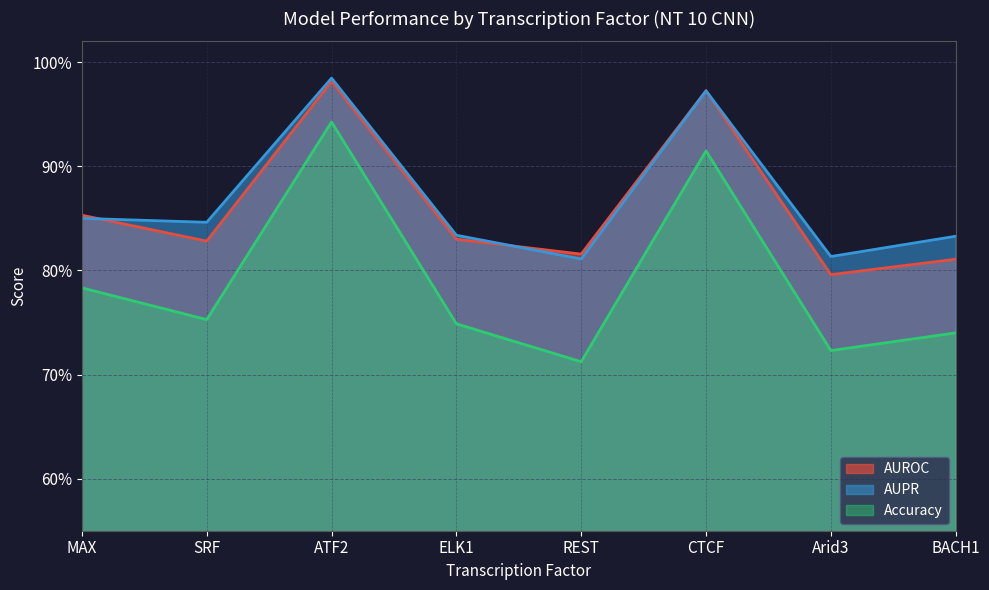

True or false: Accuracy and AUPR intersect in this chart.

False